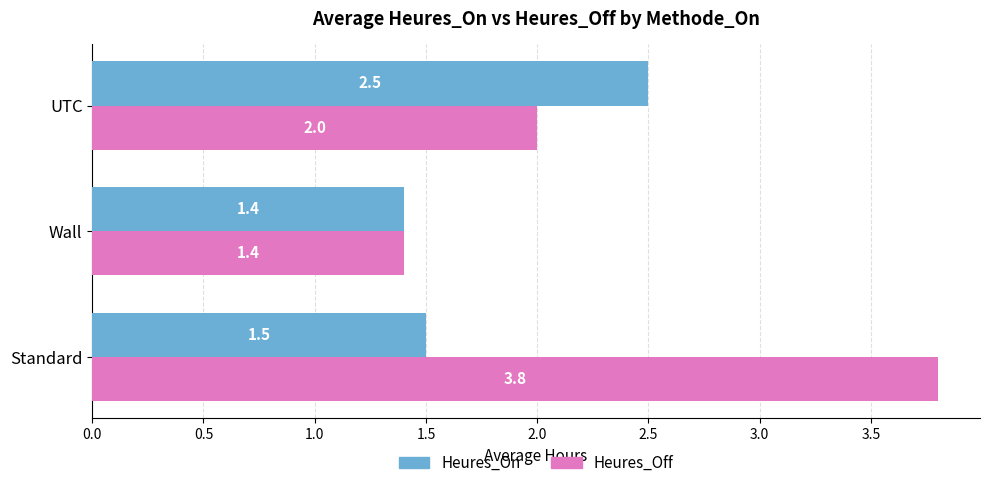

At Standard, list the series in order from smallest to largest.

Heures_On, Heures_Off